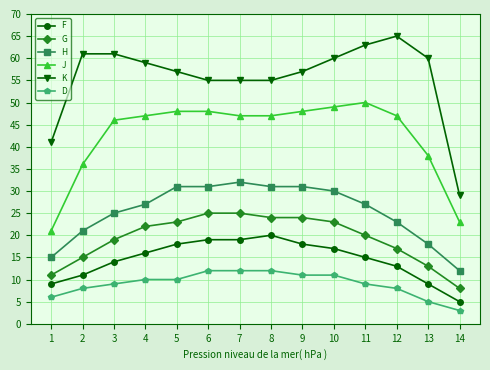

What is the sum of all G values?

269